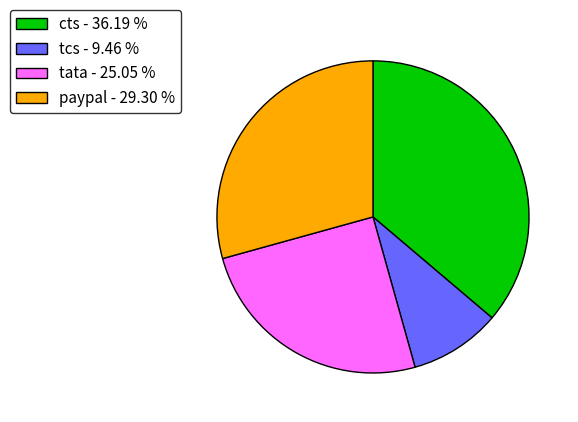

Is there a majority slice in this chart?

No